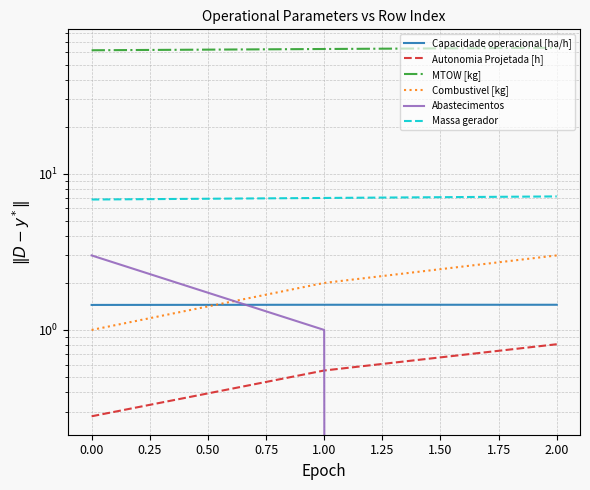

What is the sum of all Massa gerador values?

21.0